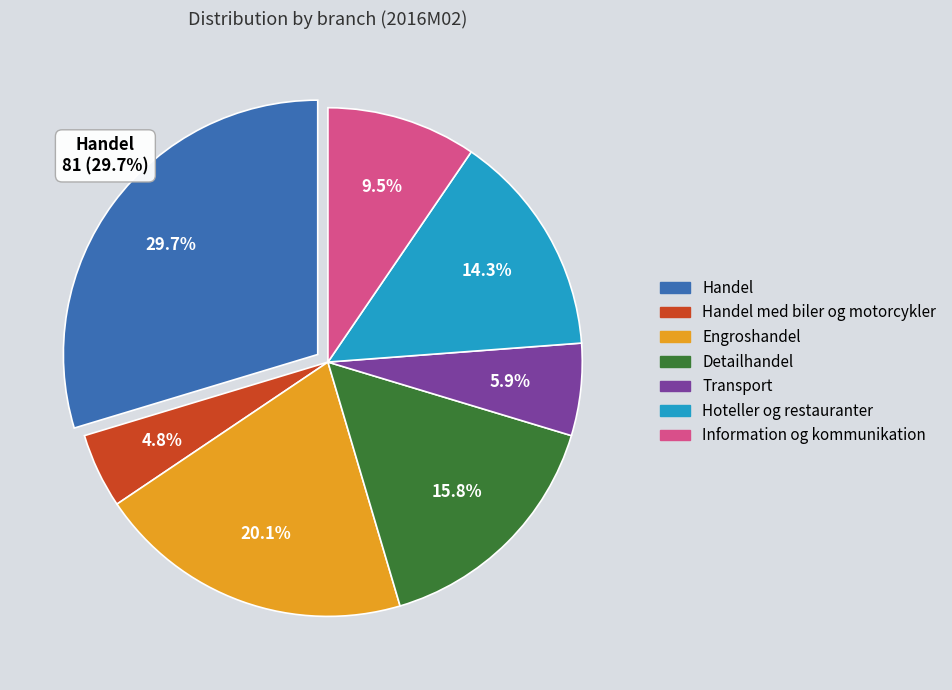

Is there a majority slice in this chart?

No